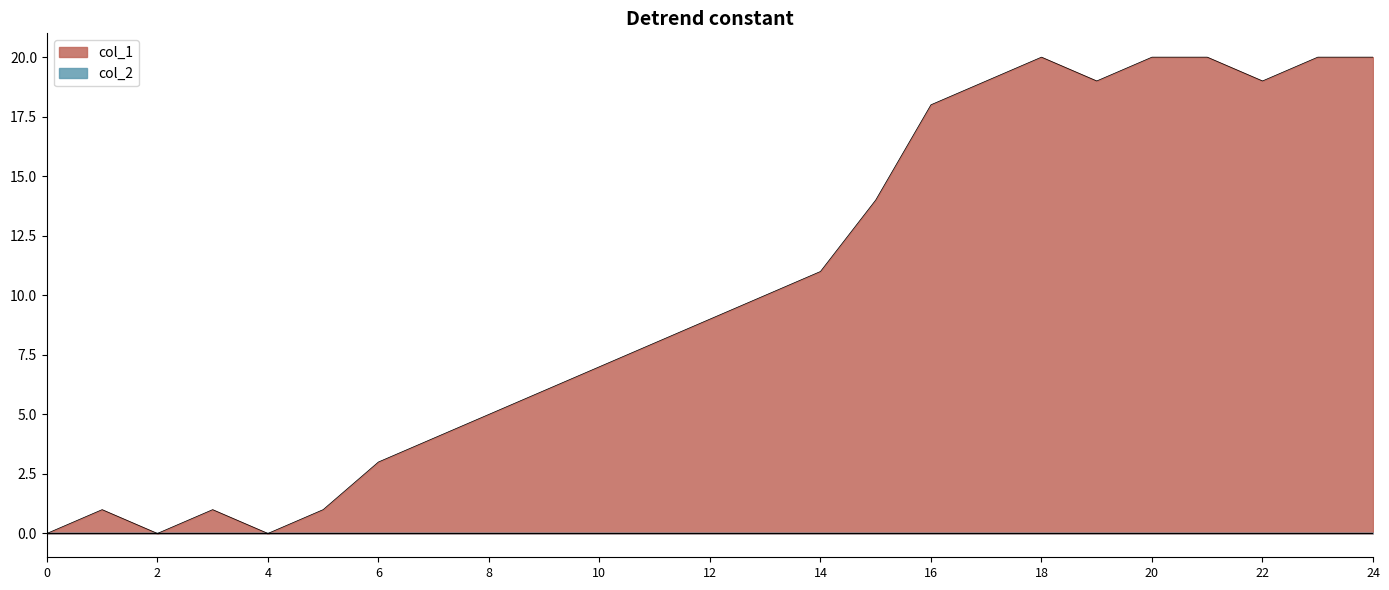

True or false: col_1 has a value of 11 at 14.

True